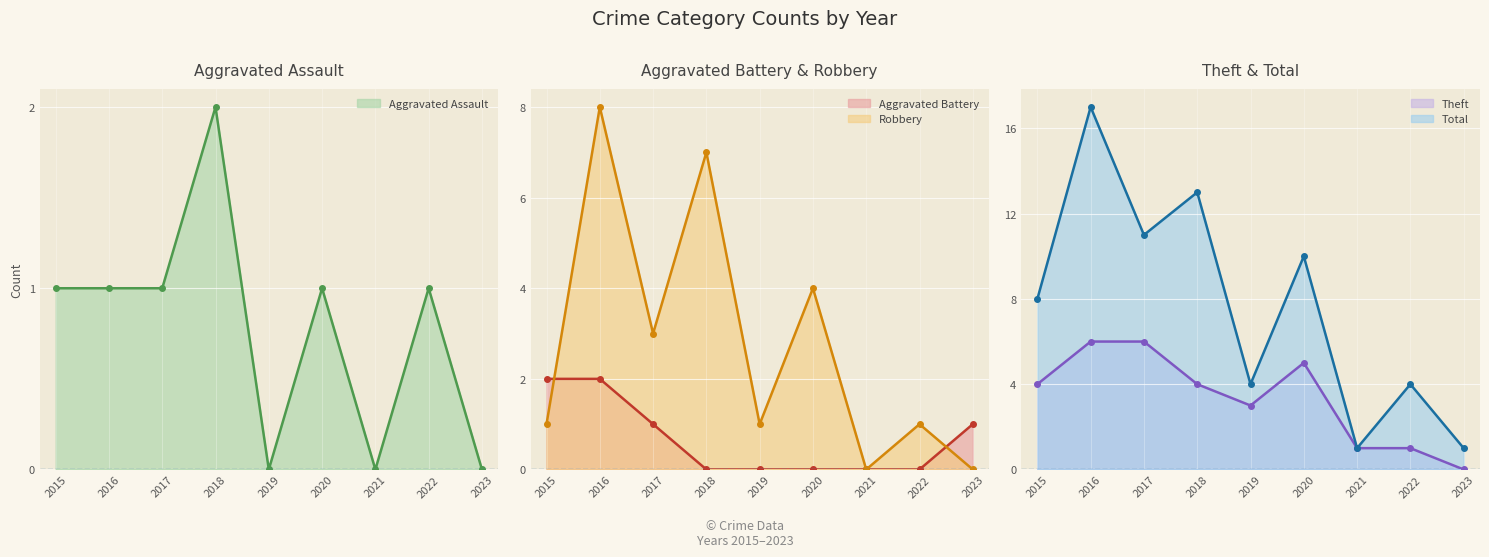

Reading right to left, transcribe all the data shown in this chart.

Aggravated Assault line: 2023=0	2022=1	2021=0	2020=1	2019=0	2018=2	2017=1	2016=1	2015=1
Aggravated Battery line: 2023=1	2022=0	2021=0	2020=0	2019=0	2018=0	2017=1	2016=2	2015=2
Robbery line: 2023=0	2022=1	2021=0	2020=4	2019=1	2018=7	2017=3	2016=8	2015=1
Theft line: 2023=0	2022=1	2021=1	2020=5	2019=3	2018=4	2017=6	2016=6	2015=4
Total line: 2023=1	2022=4	2021=1	2020=10	2019=4	2018=13	2017=11	2016=17	2015=8